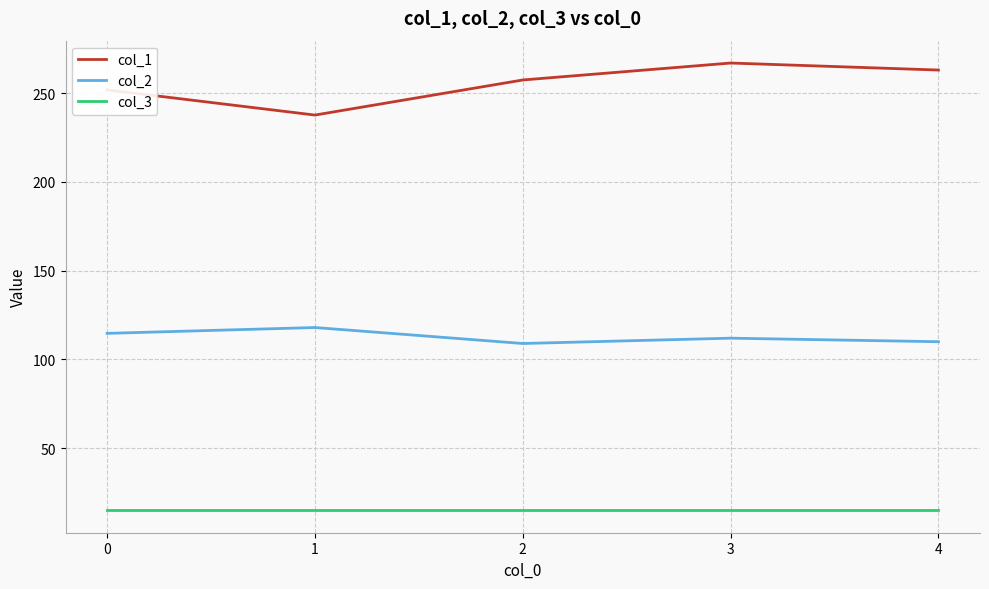

True or false: col_1 has more than 0 points higher than both neighbors.

True